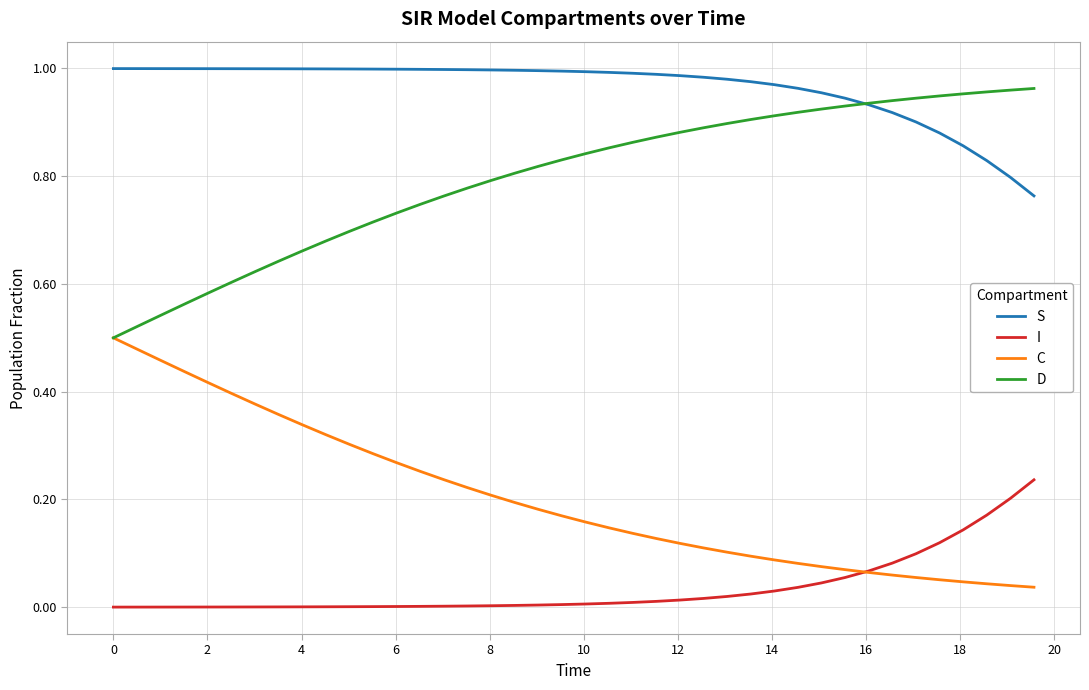

Rank the series by their average value, from lowest to highest.

I, C, D, S